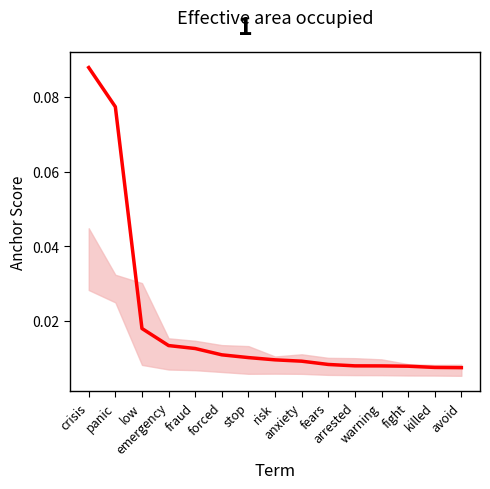

True or false: the data shows 0.0 at risk.

False